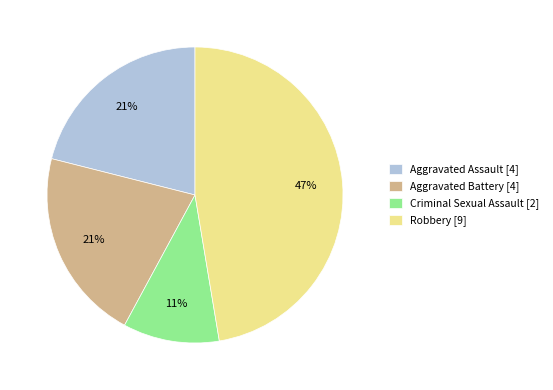

Combined, do Aggravated Assault [4] and Aggravated Battery [4] account for over 50%?

No